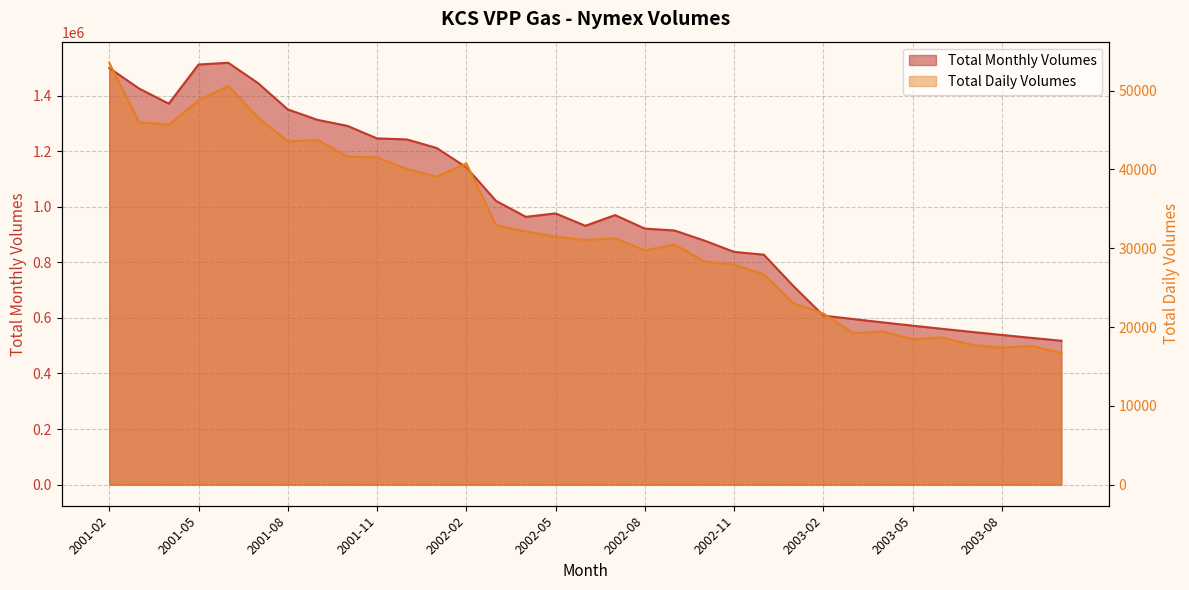

Which series changed the most between 2001-04 and 2003-01?

Total Monthly Volumes